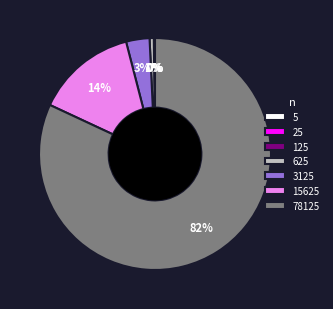

To the nearest percent, what is the average slice percentage?

14%